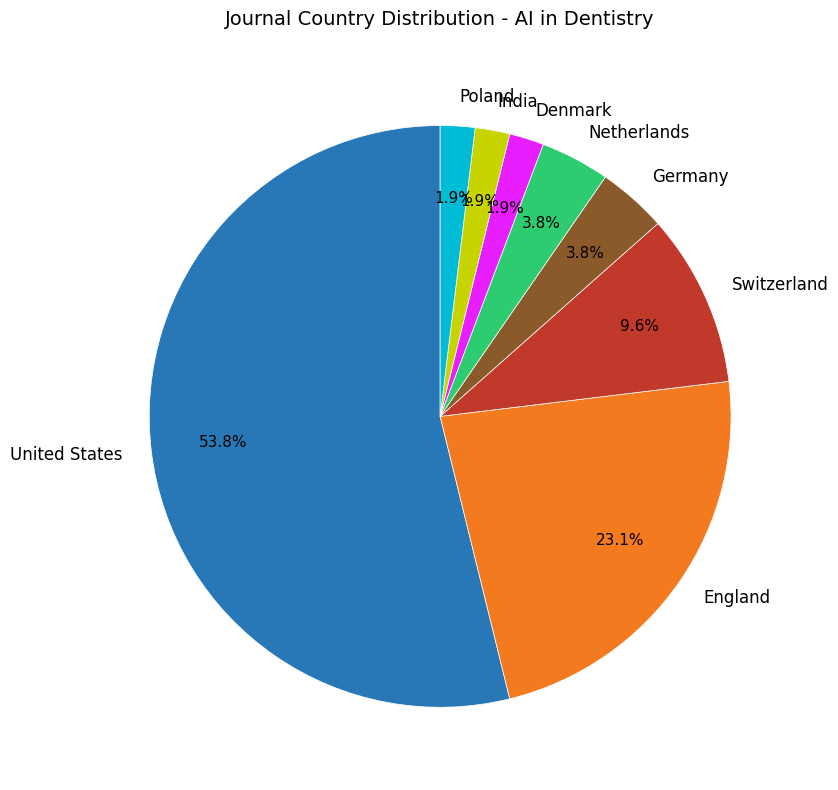

Combined, what portion of the pie is Denmark and United States?

55.8%